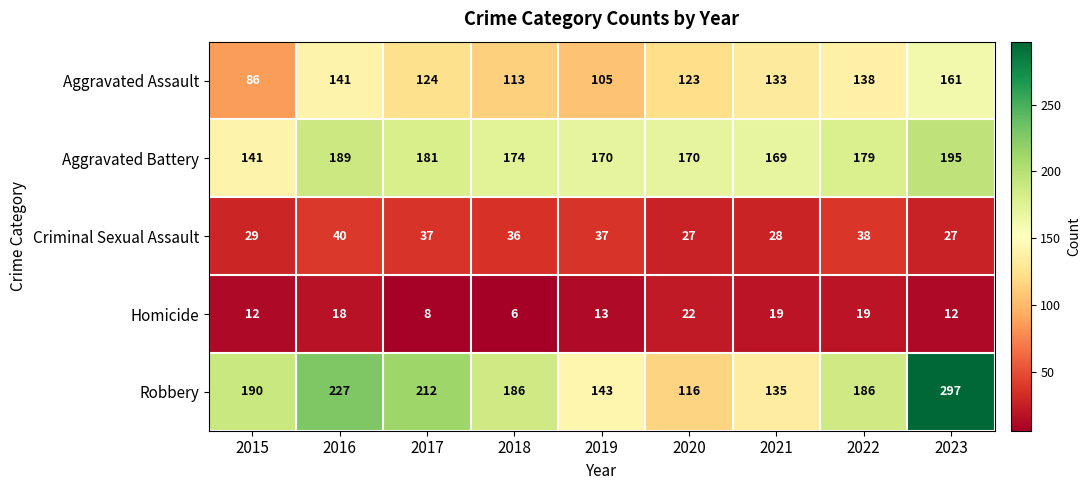

What is the difference between the Homicide values at 2019 and 2022?

6